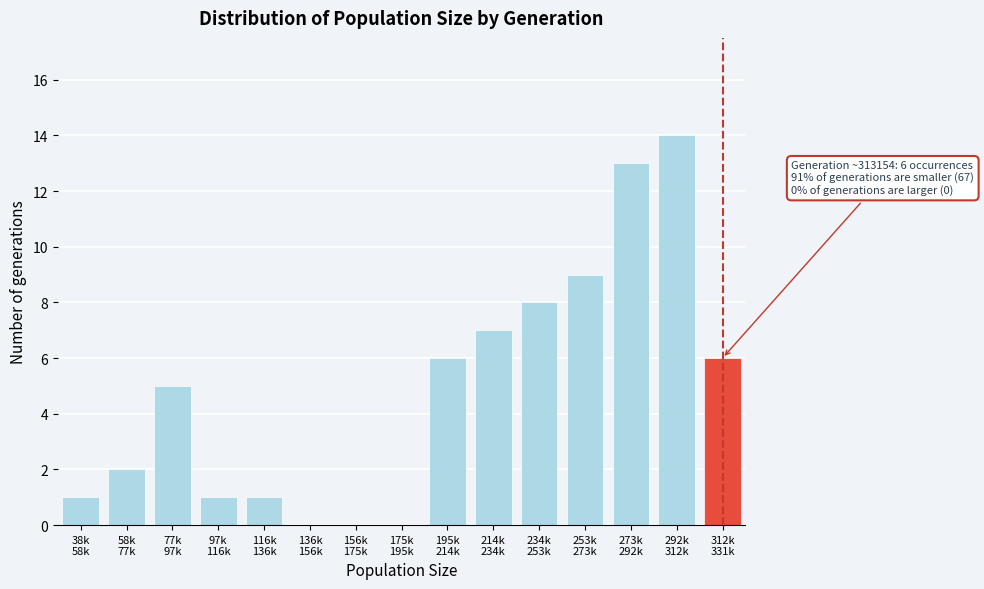

What is the maximum value shown in the chart?

14